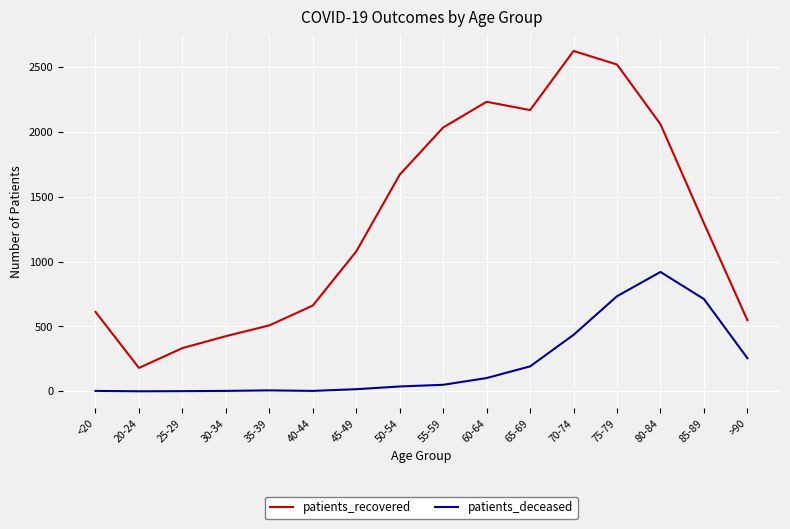

Rank the series at 50-54 from highest to lowest value.

patients_recovered, patients_deceased